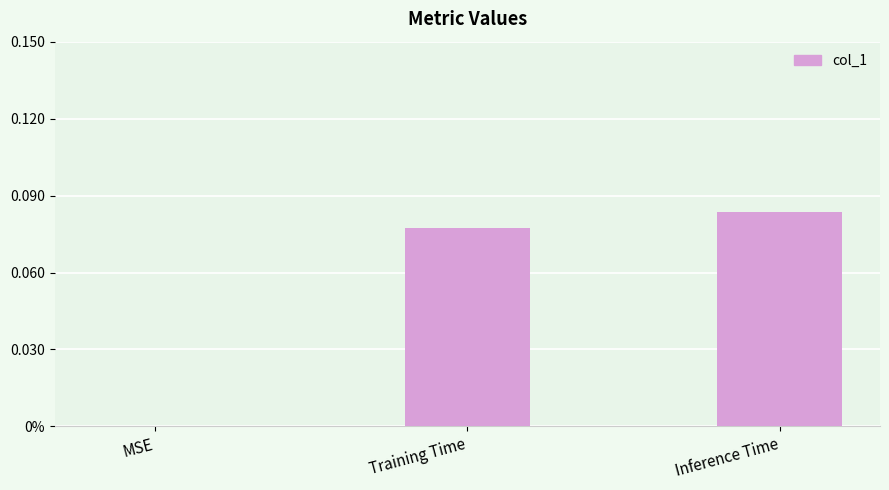

Does the chart contain stacked bars?

No